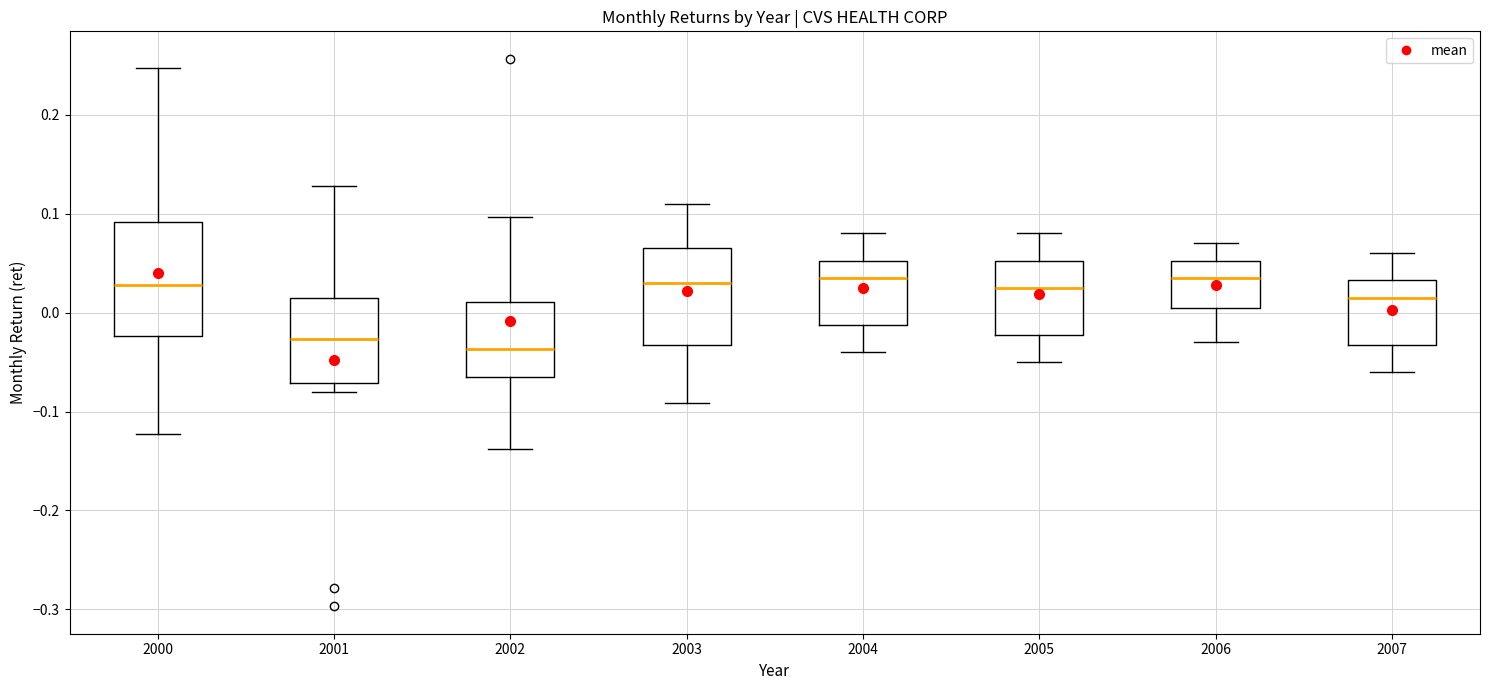

Reading left to right, read every box against the y-axis: the position of its median line, the range the box covers, and the ends of its whiskers. The values are not printed on the chart, so give them approximately, as read against the axis.

2000: median 0.03, box -0.02 to 0.09, whiskers -0.12 to 0.25
2001: median -0.03, box -0.07 to 0.01, whiskers -0.08 to 0.13
2002: median -0.04, box -0.07 to 0.01, whiskers -0.14 to 0.10
2003: median 0.03, box -0.03 to 0.07, whiskers -0.09 to 0.11
2004: median 0.04, box -0.01 to 0.05, whiskers -0.04 to 0.08
2005: median 0.03, box -0.02 to 0.05, whiskers -0.05 to 0.08
2006: median 0.04, box 0.01 to 0.05, whiskers -0.03 to 0.07
2007: median 0.02, box -0.03 to 0.03, whiskers -0.06 to 0.06